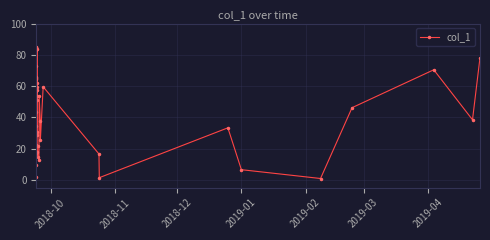

What is the greatest value displayed?

85.1